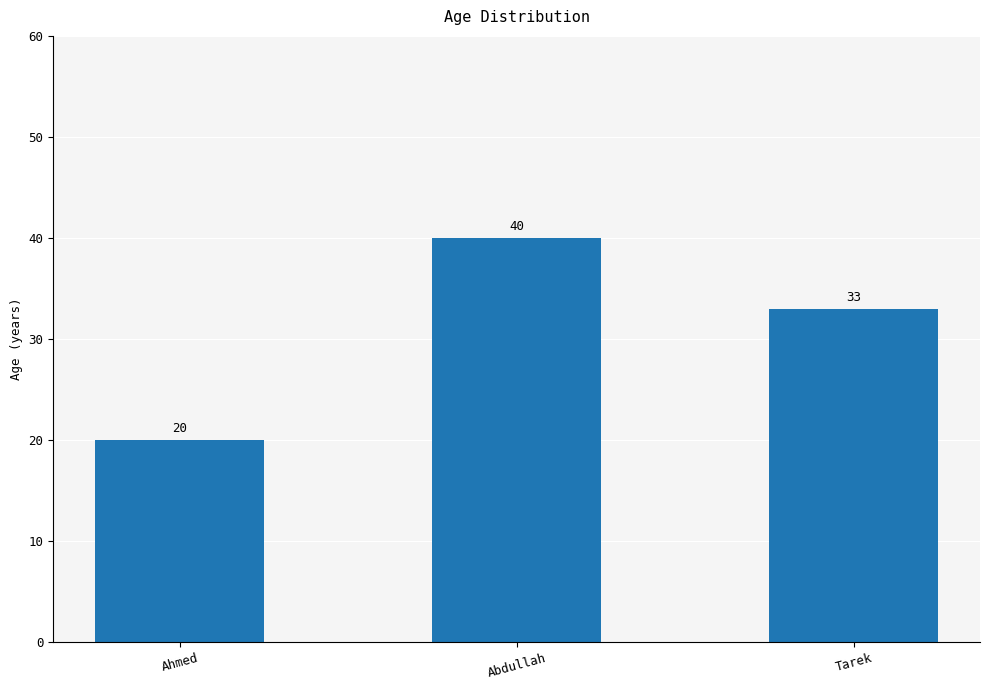

What is the sum of all values?

93